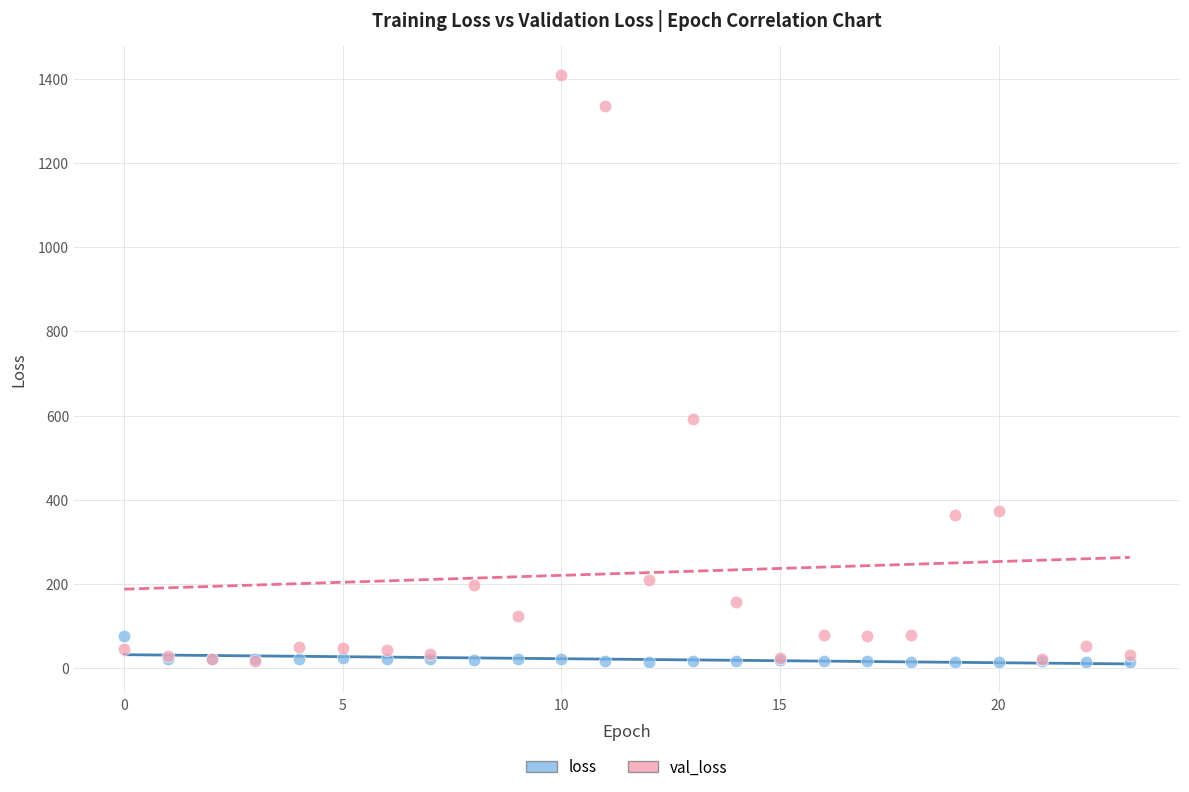

In the val_loss series, what Y value is closest to 711?

590.8